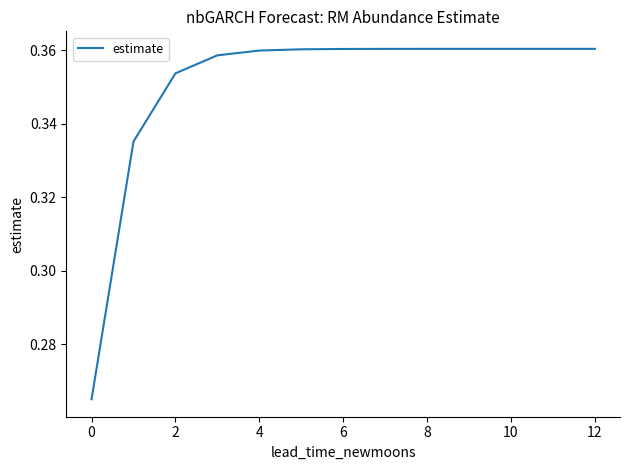

Does the chart have visible grid lines?

No